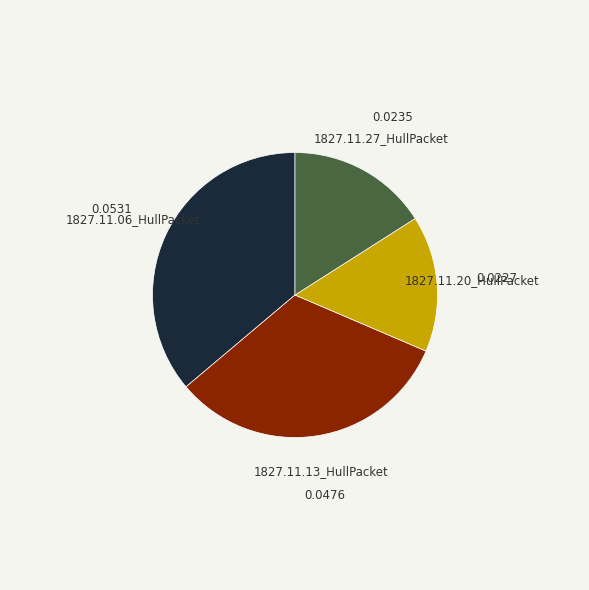

Is there any slice that represents more than half of the pie?

No